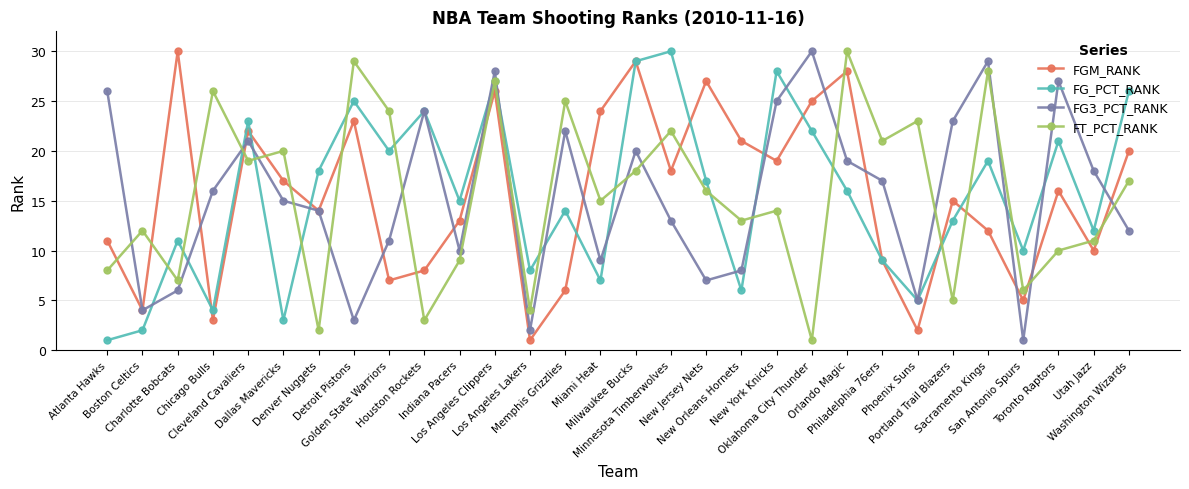

True or false: FGM_RANK and FG3_PCT_RANK intersect in this chart.

True